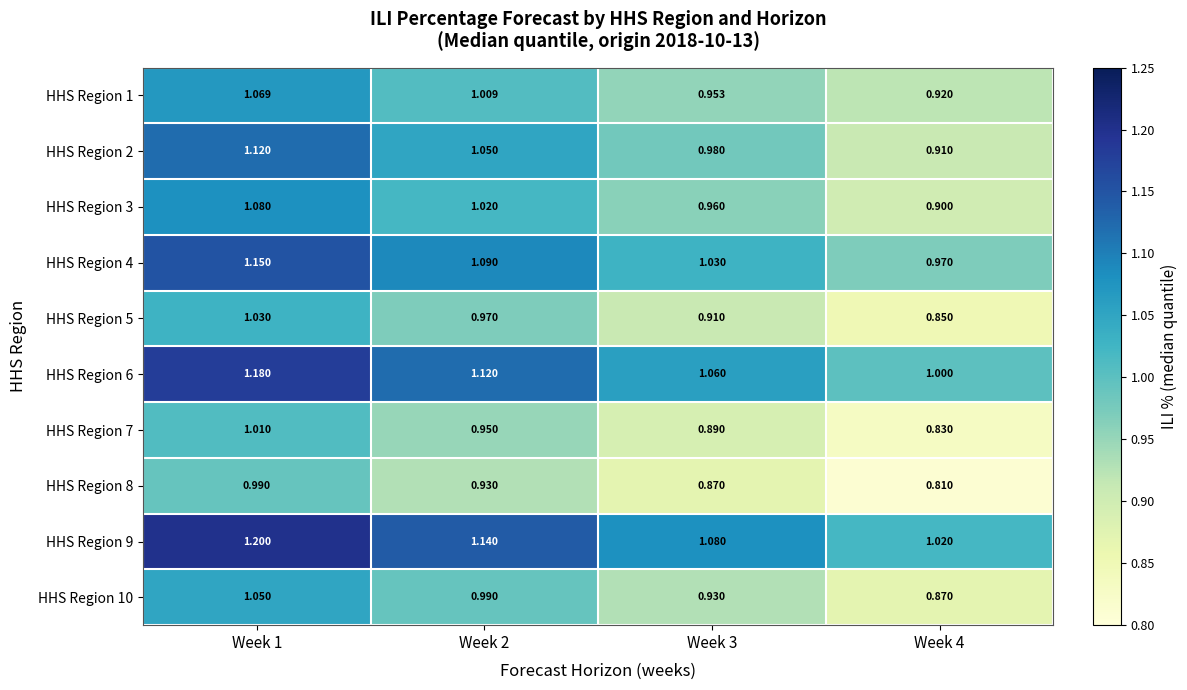

Is the value of HHS Region 9 at Week 3 greater than the value of HHS Region 8 at Week 2?

Yes